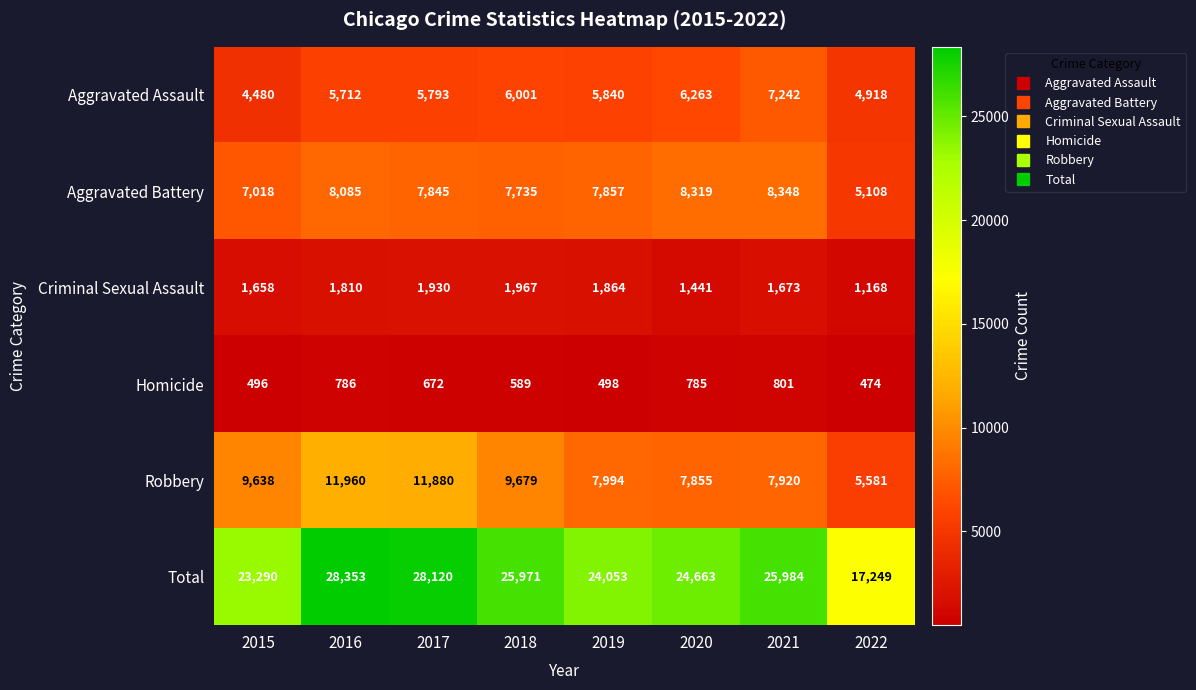

What is the average value of the Aggravated Battery series?

7539